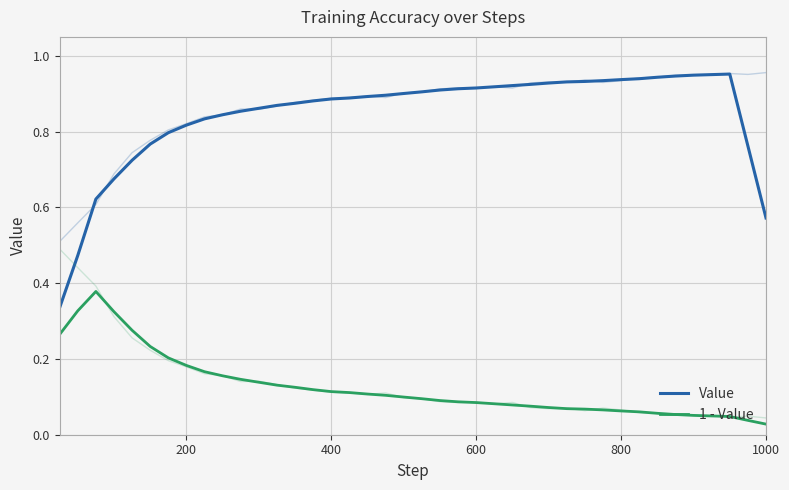

True or false: Value has a value of 1.0 at 1000.

False